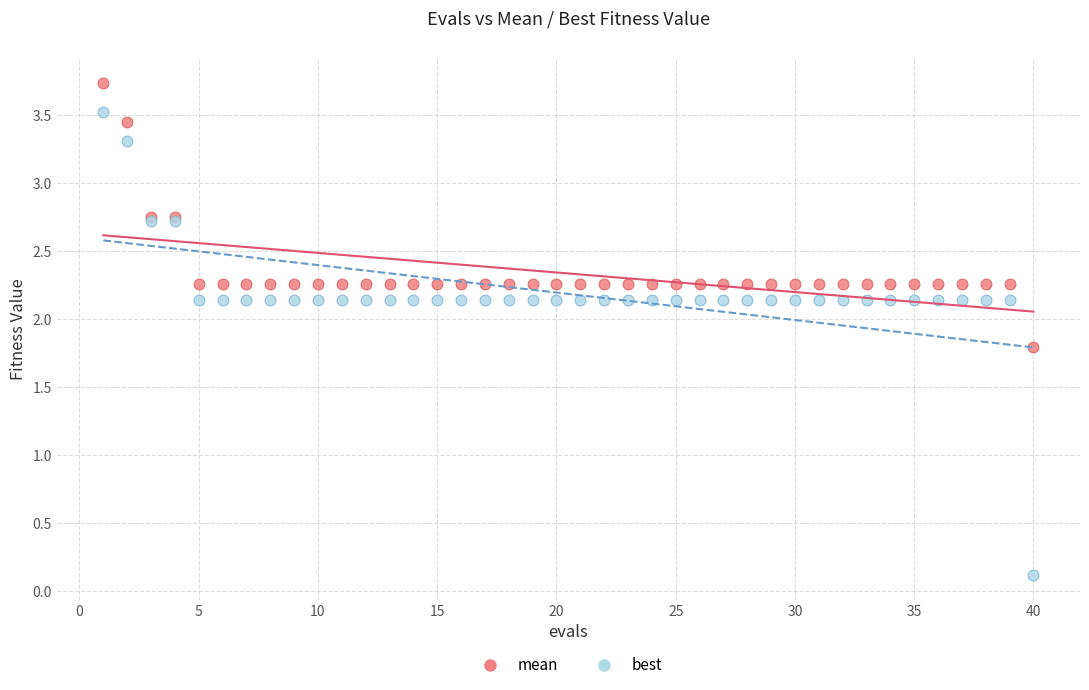

Which series contains the highest Y value?

mean